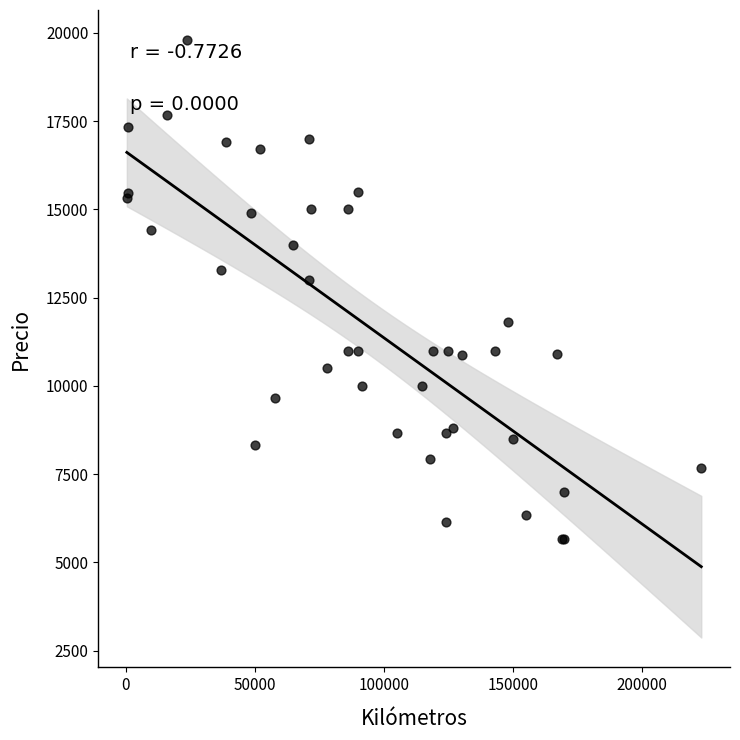

What Y value in the scatter plot is closest to 12733?

13000.0